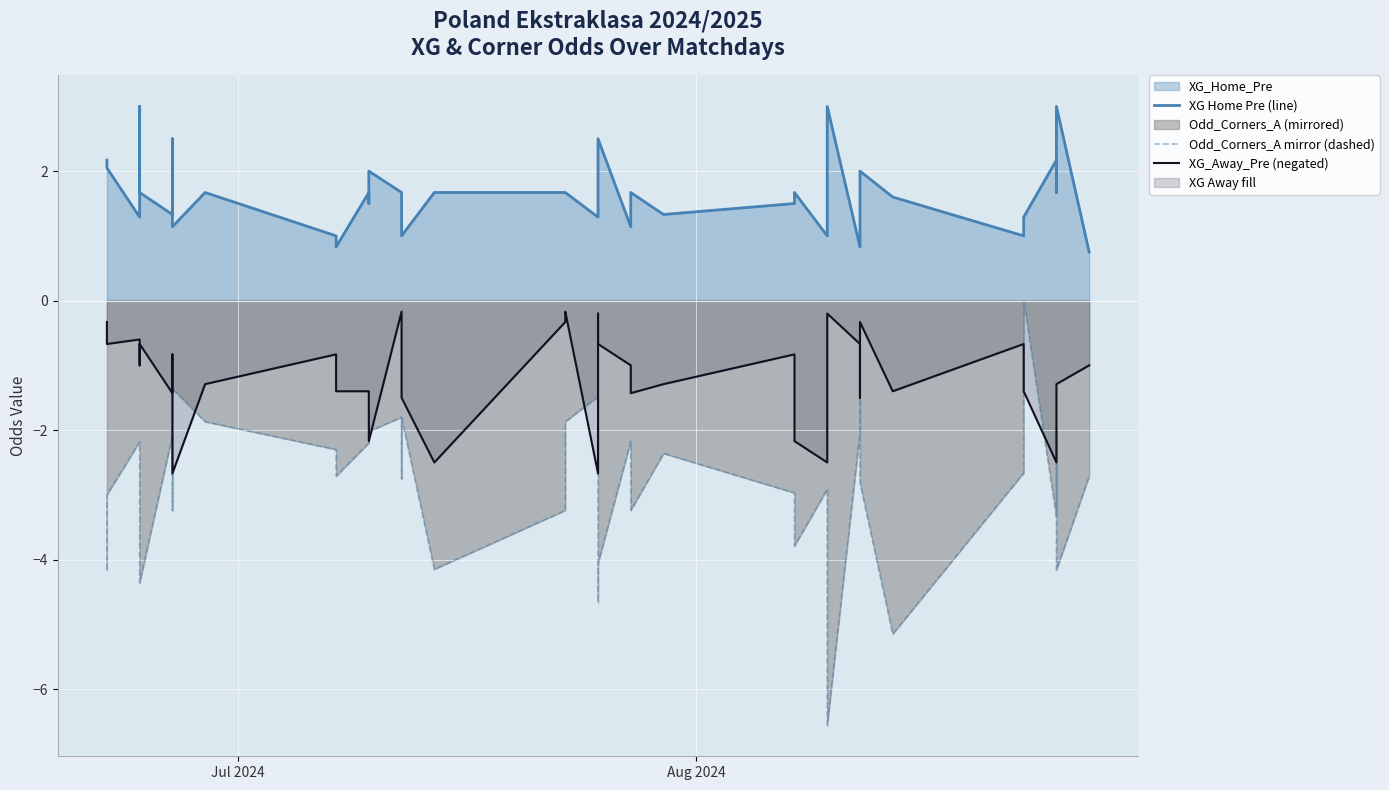

True or false: XG_Away_Pre (negated) and XG Home Pre (line) cross at least once.

False